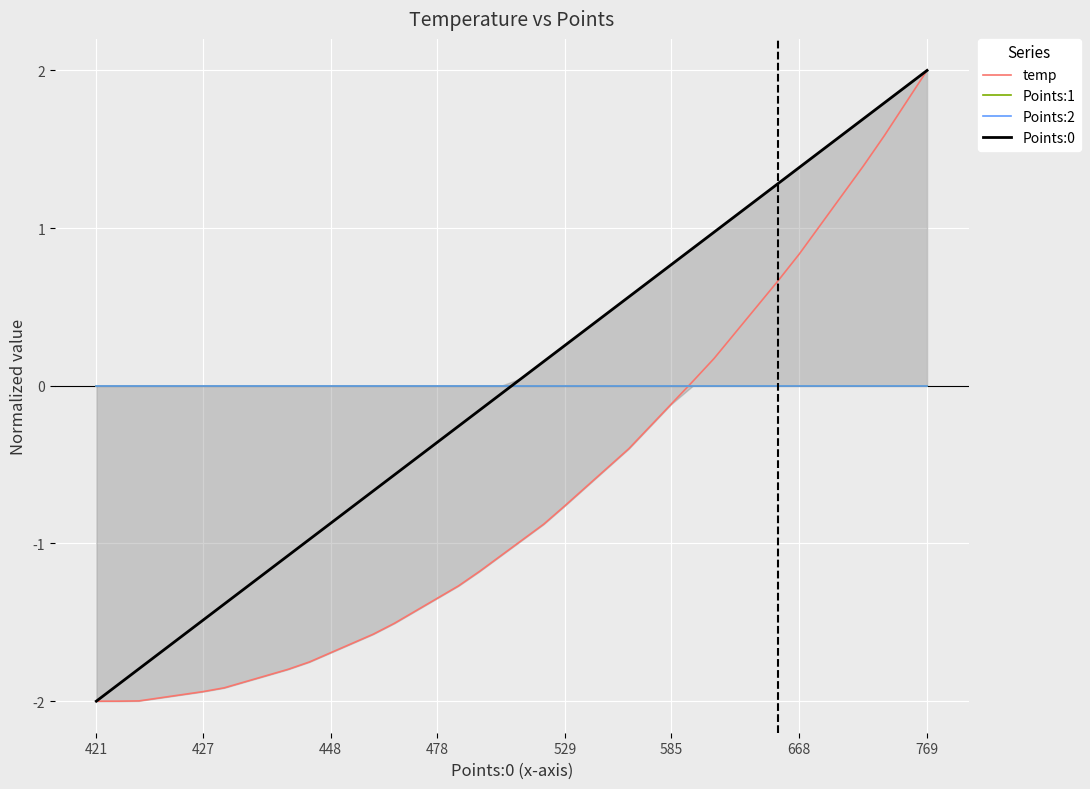

What are all the series names shown in the legend?

temp, Points:1, Points:2, Points:0